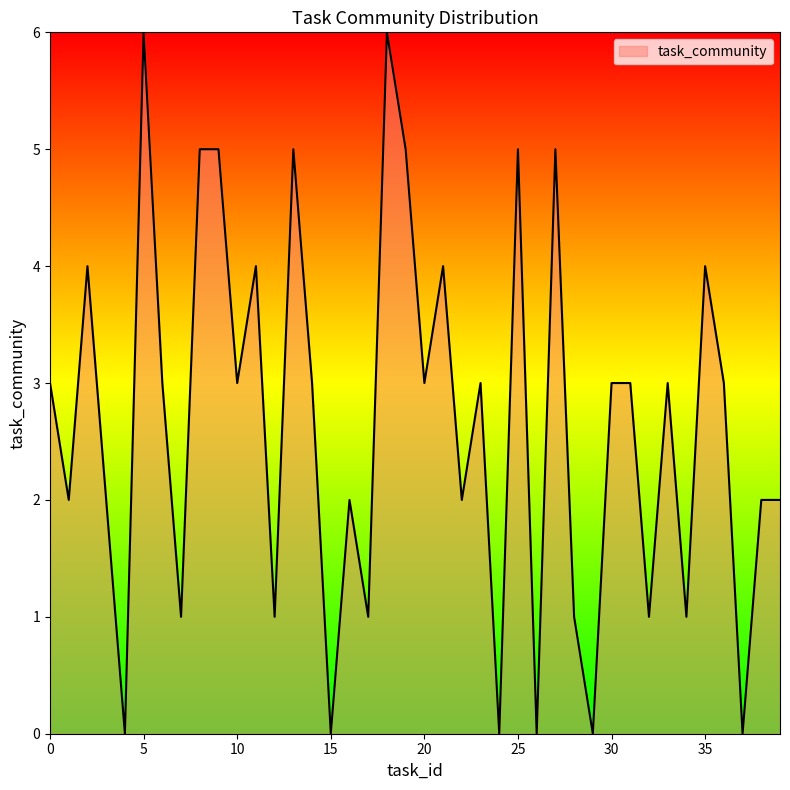

How many categories are shown in the chart?

40